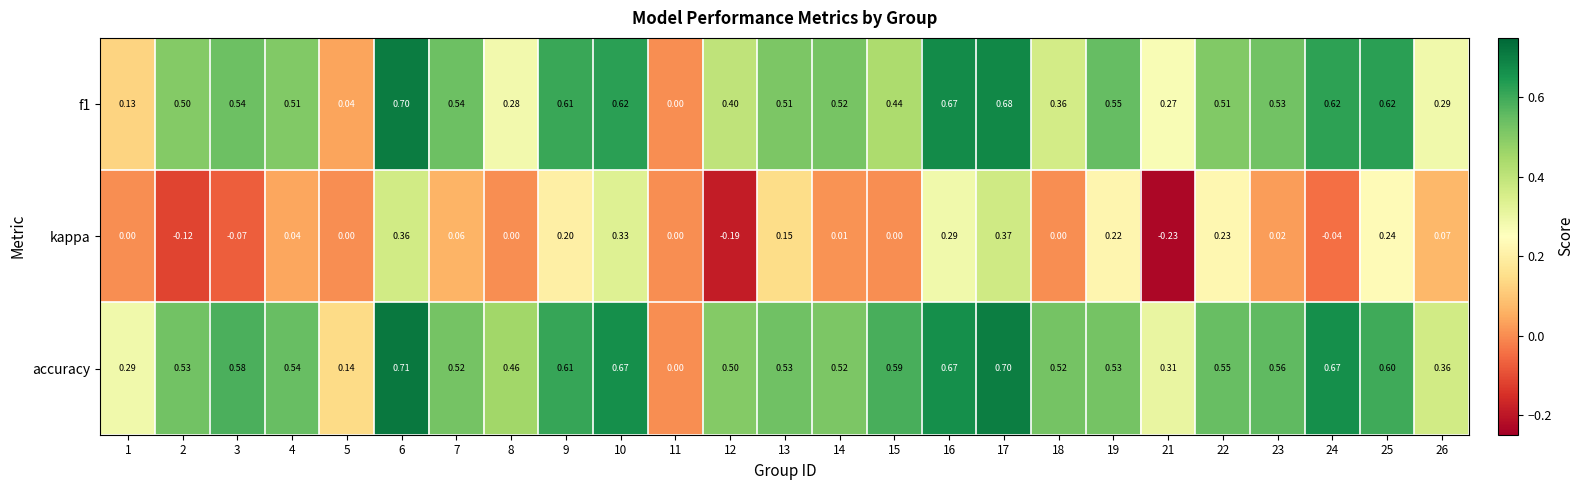

Is the value of kappa at 15 greater than the value of accuracy at 26?

No